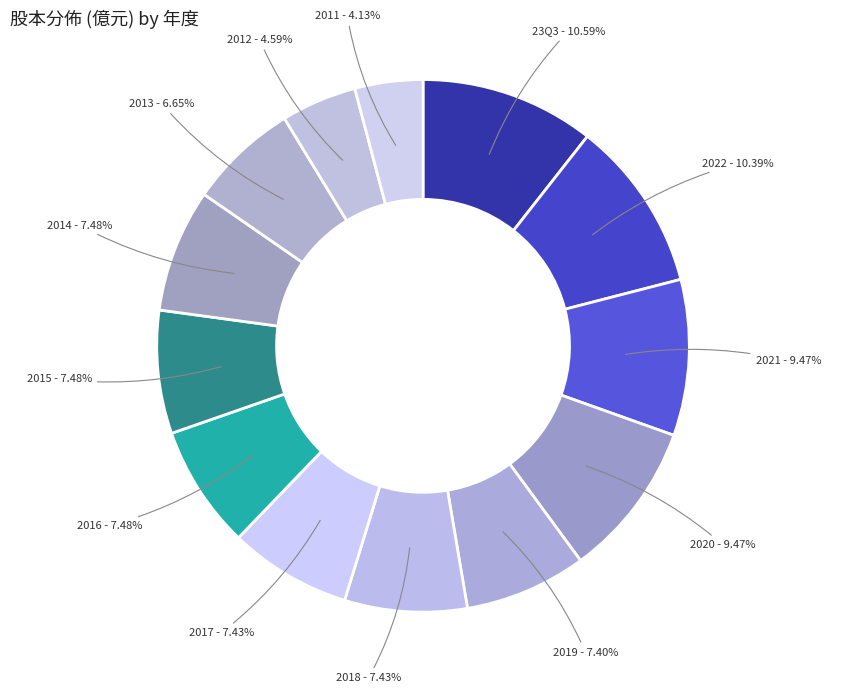

Is the sum of 2014 and 2011 greater than half?

No